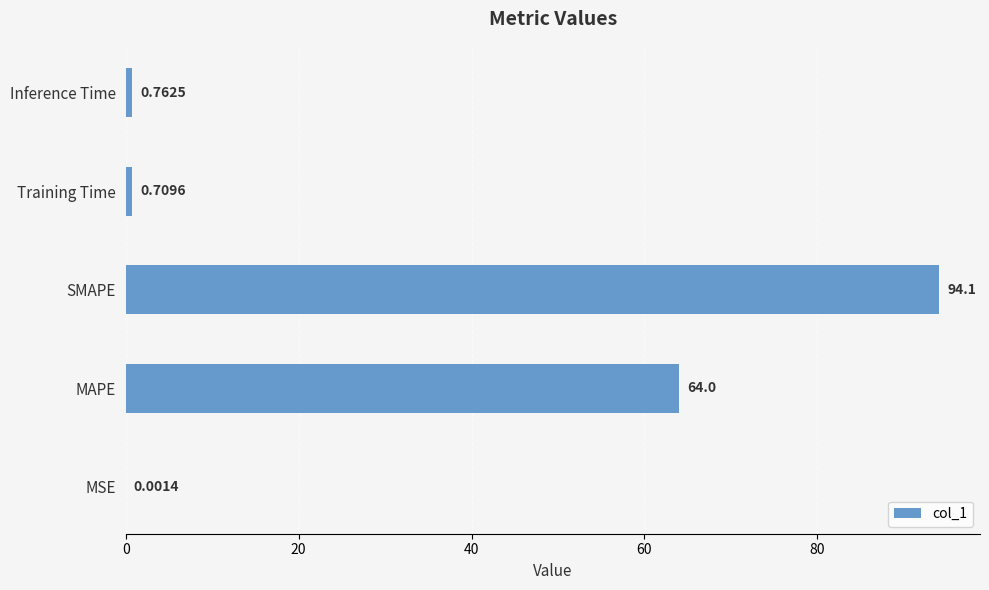

What is the sum of all values?

159.6